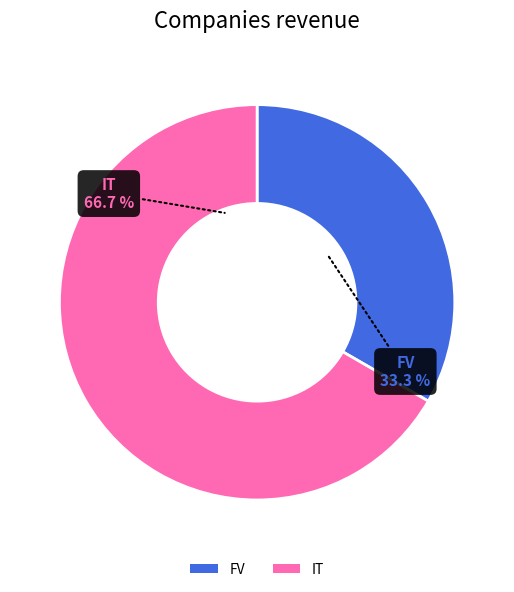

Rank the categories by value from highest to lowest.

IT, FV